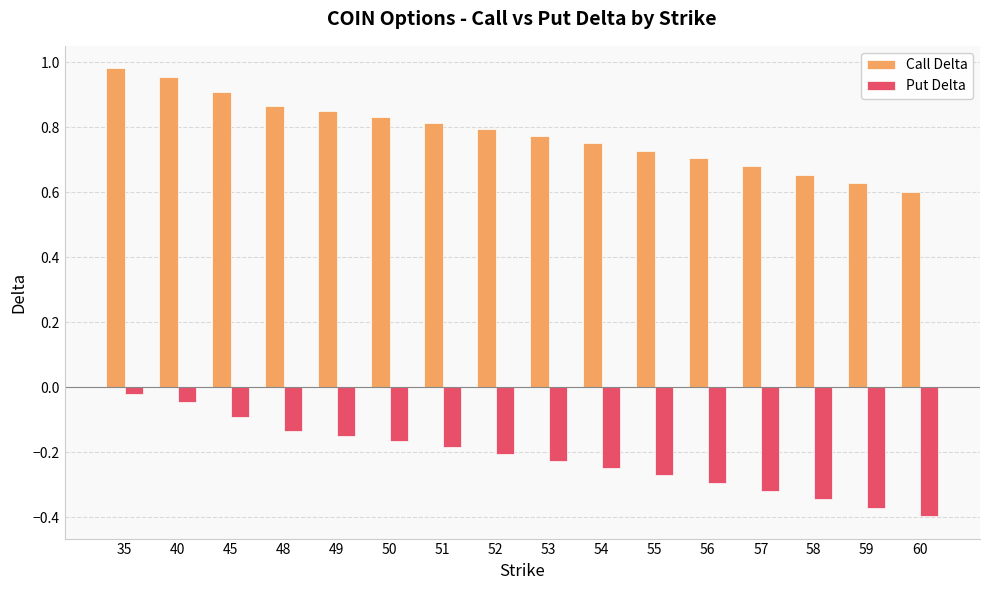

What is the difference between the Call Delta values at 35 and 51?

0.2